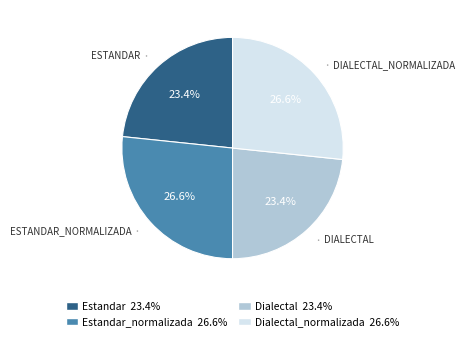

Does any single category account for the majority?

No